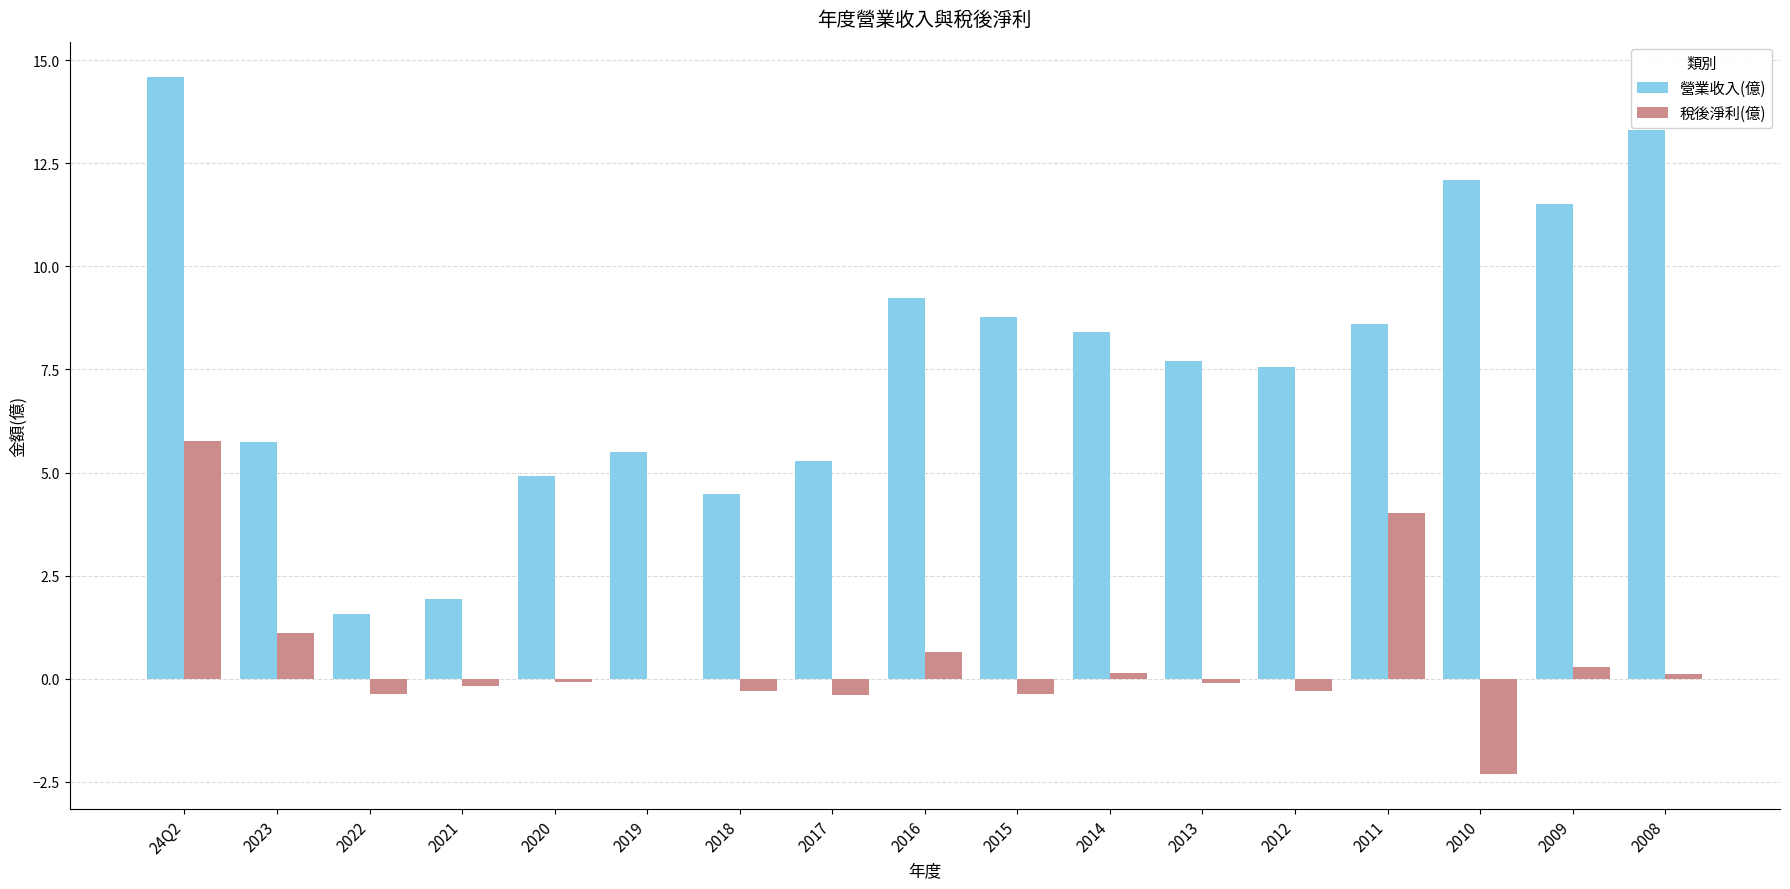

How many data points in 營業收入(億) are above 7?

10